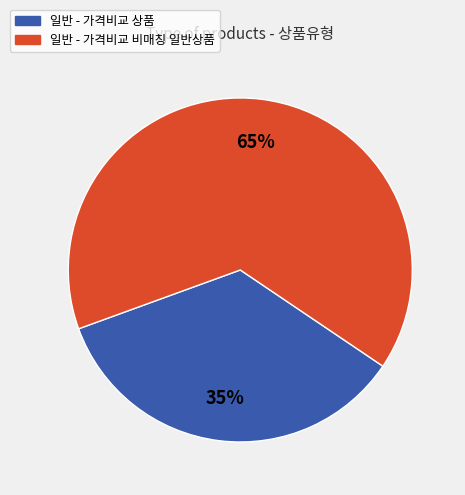

The 일반 - 가격비교 비매칭 일반상품 slice represents 72% of the pie. True or false?

False